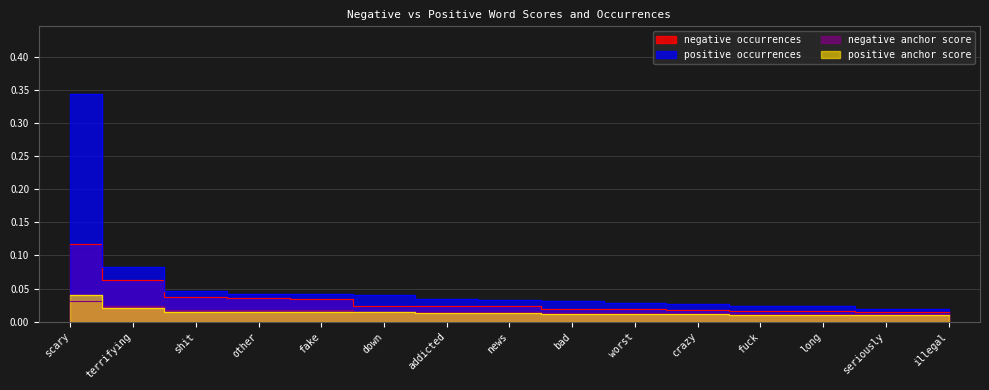

Is it true that positive occurrences equals 0.0 at worst?

False